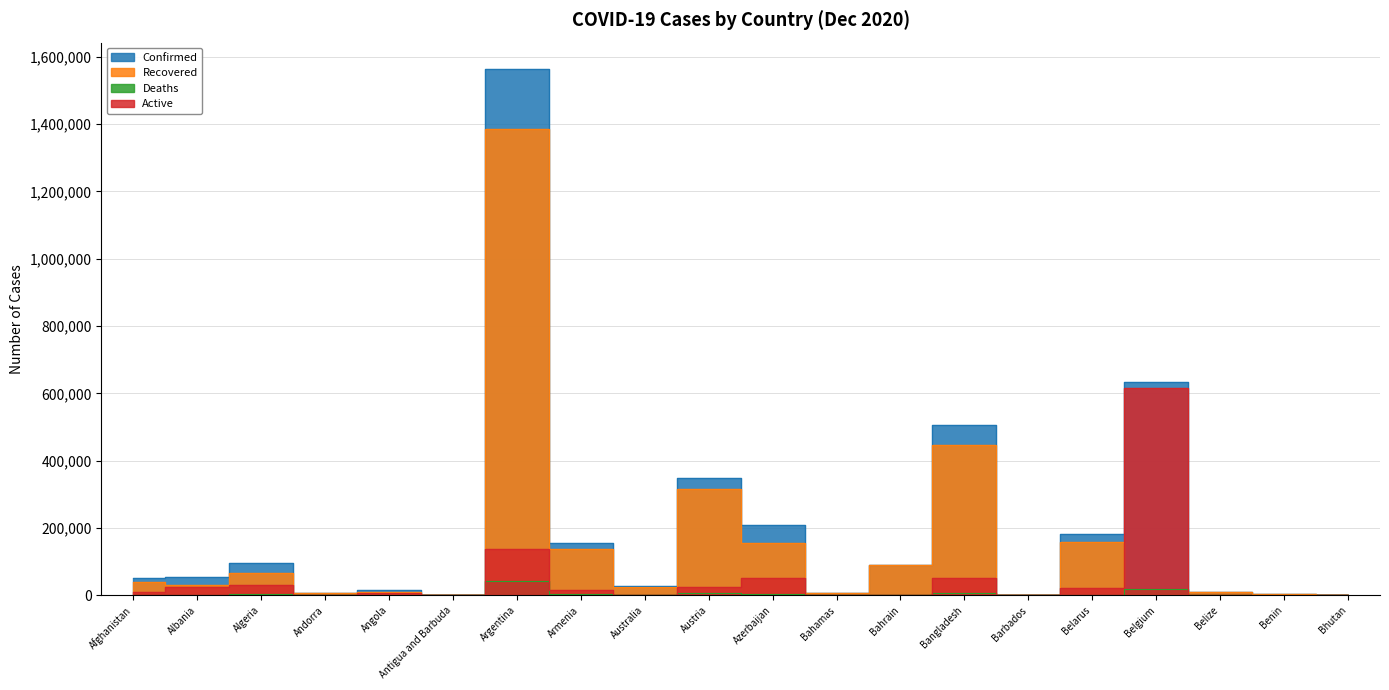

At Bahrain, list the series in order from largest to smallest.

Confirmed, Recovered, Active, Deaths